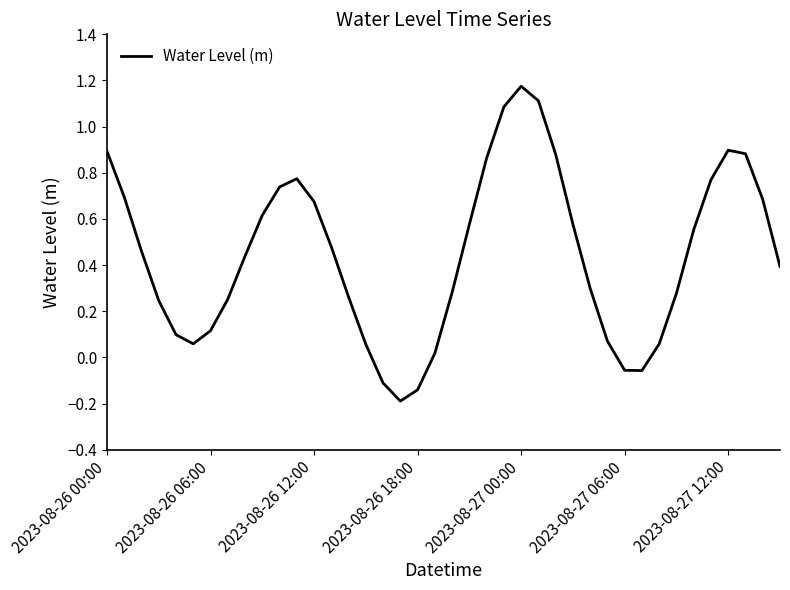

How many lines are shown in the chart?

1